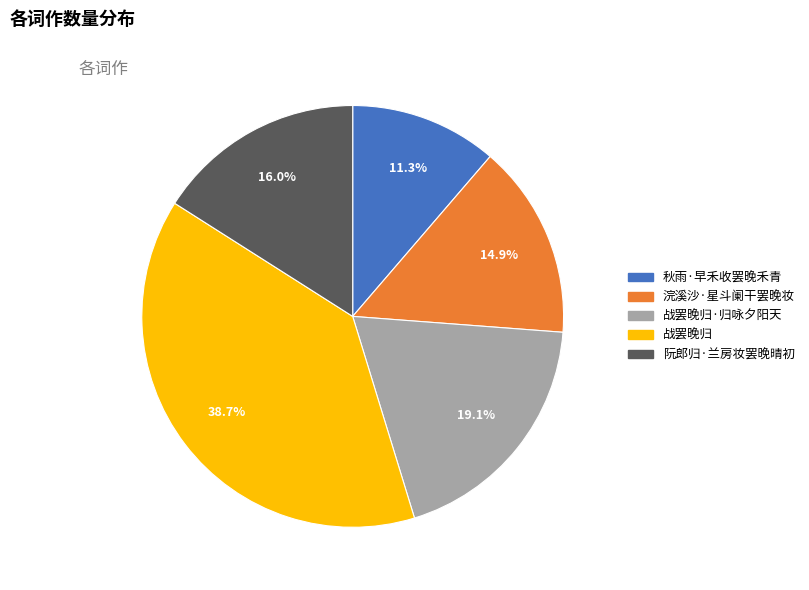

Is there any slice that represents more than half of the pie?

No